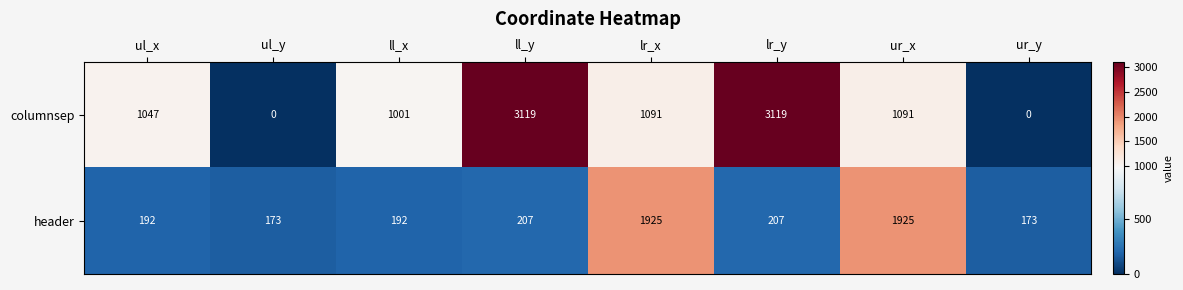

Which series has the largest total across all categories?

columnsep